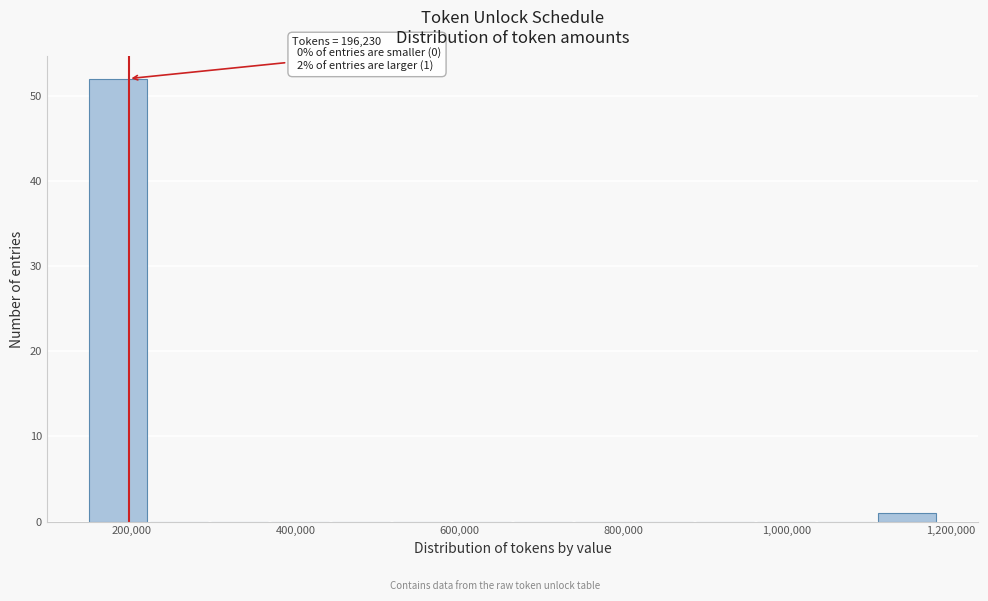

Around what value on the x-axis is the tallest bar? Give the approximate position of its centre, as read against the axis.

180000